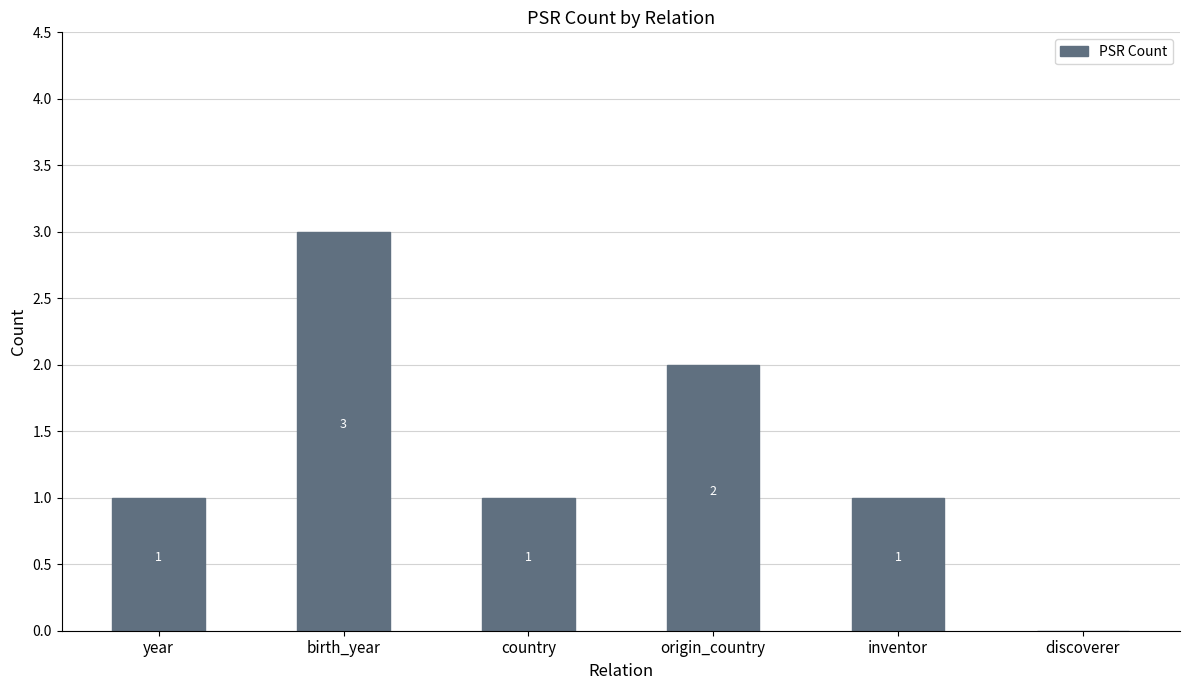

What is the sum of the values at year and origin_country?

3